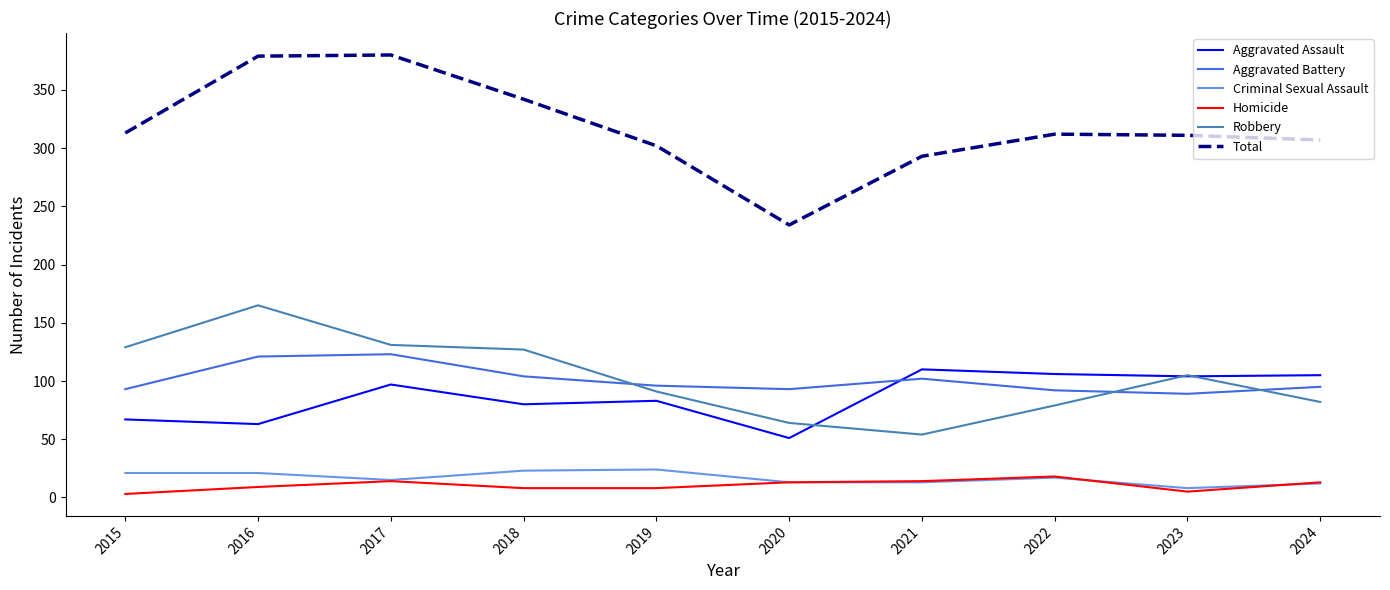

How many distinct data groups are displayed?

6